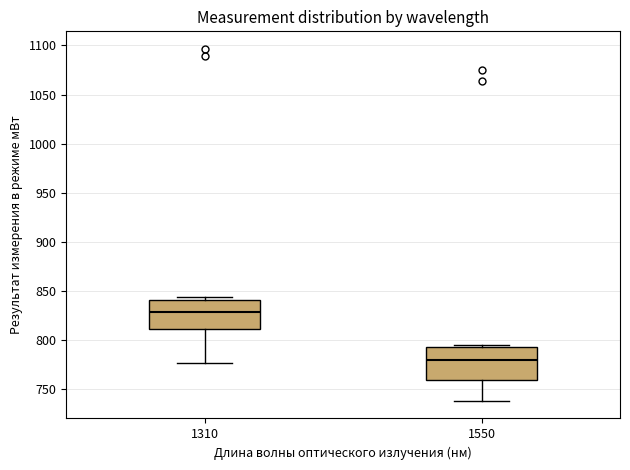

Reading left to right, read every box against the y-axis: the position of its median line, the range the box covers, and the ends of its whiskers. The values are not printed on the chart, so give them approximately, as read against the axis.

1310: median 830, box 810 to 840, whiskers 775 to 845
1550: median 780, box 760 to 795, whiskers 740 to 795